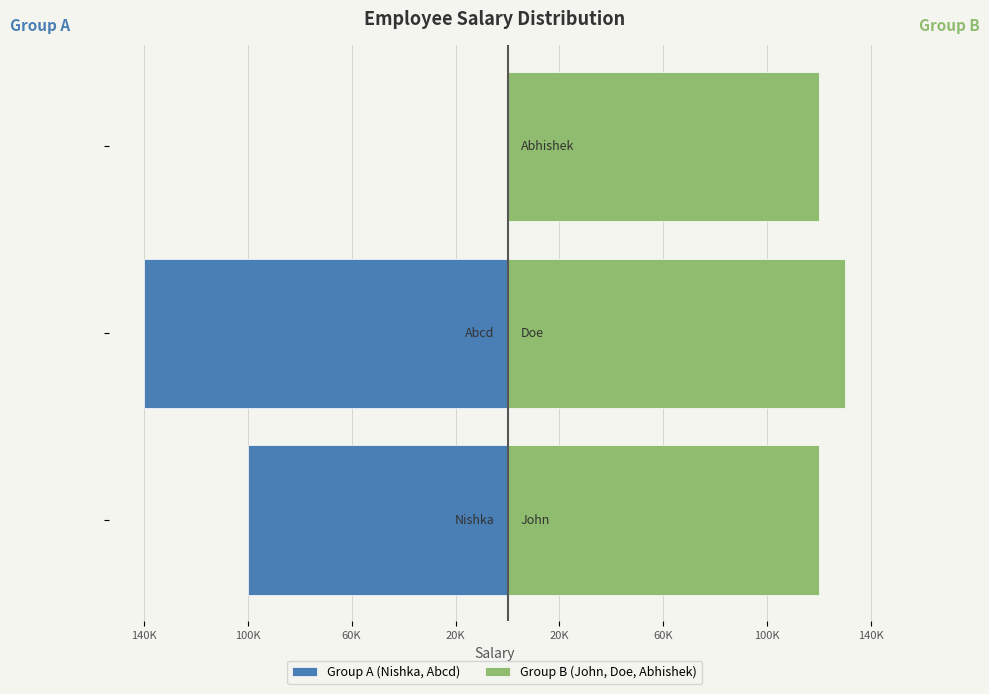

Is the value of Group B (John, Doe, Abhishek) at 140K greater than the value of Group A (Nishka, Abcd) at 100K?

Yes